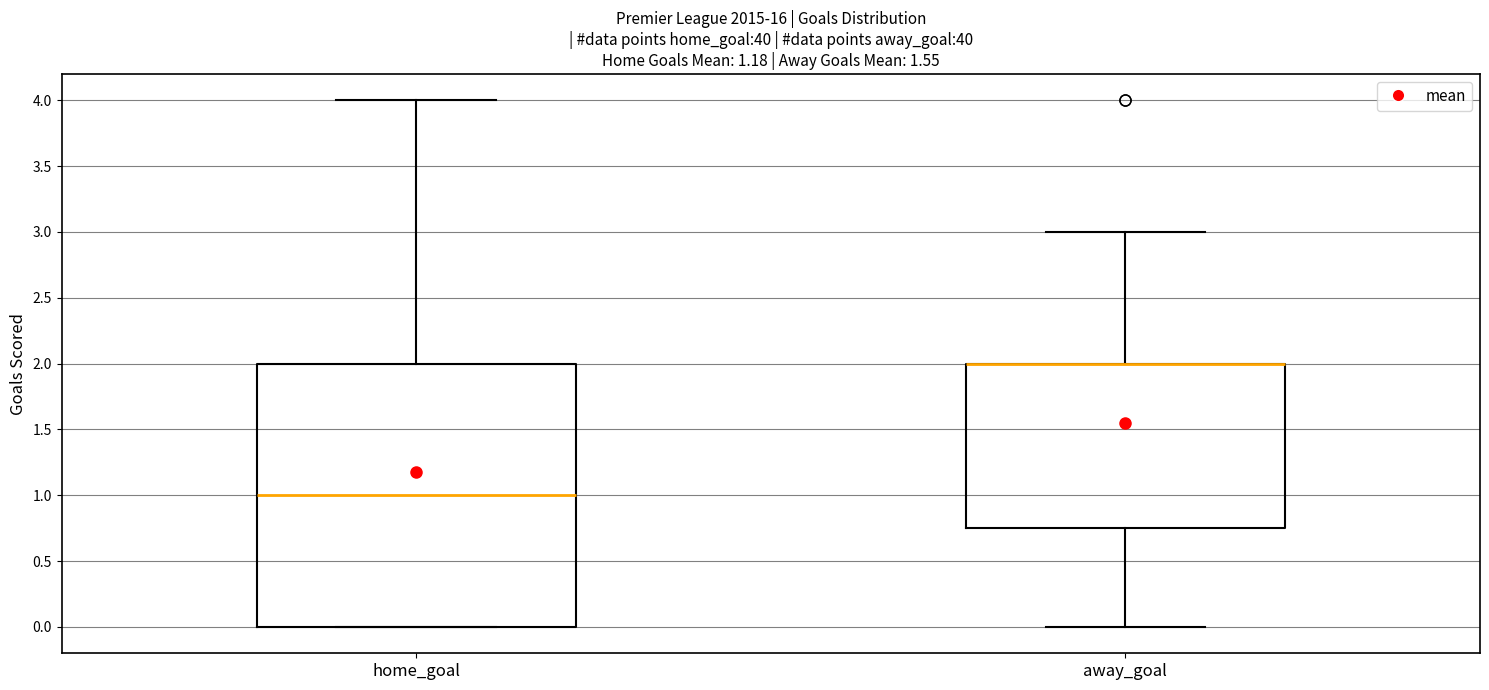

Which box is the tallest, from its lower edge to its upper edge?

home_goal